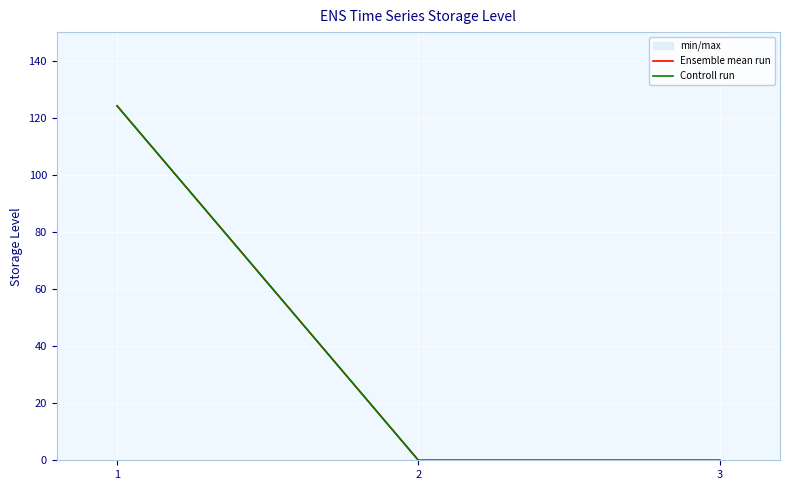

What is the maximum value for Ensemble mean run?

124.2